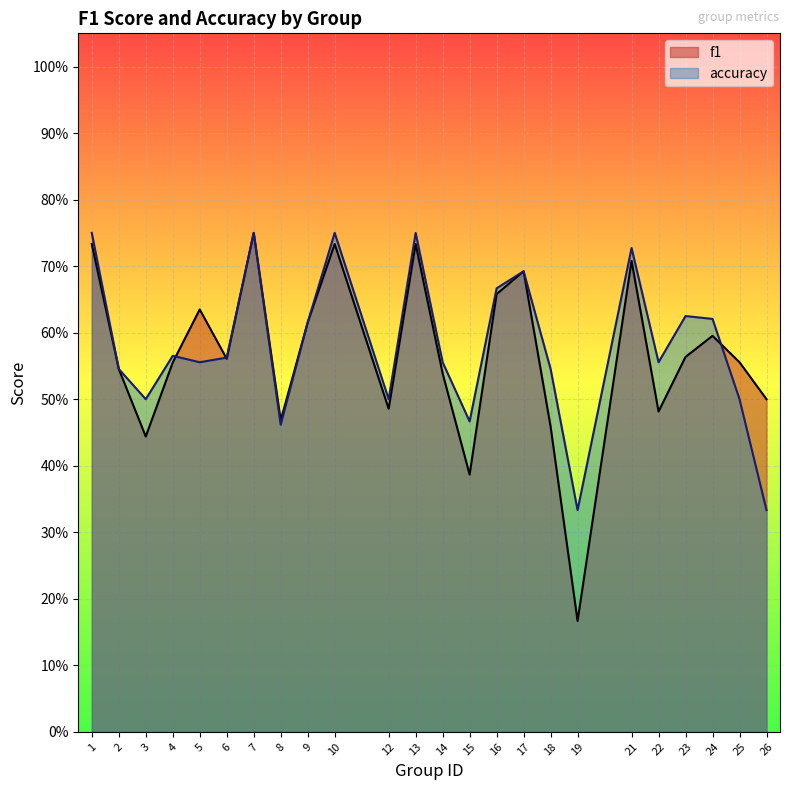

Where is f1 nearest to the value 0?

19